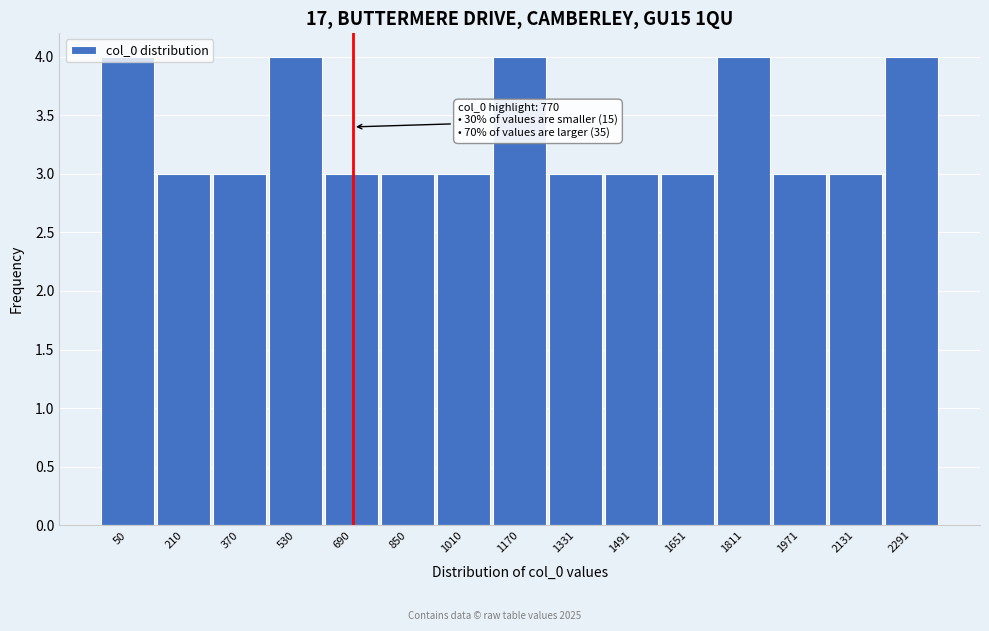

What is the minimum value shown in the chart?

3